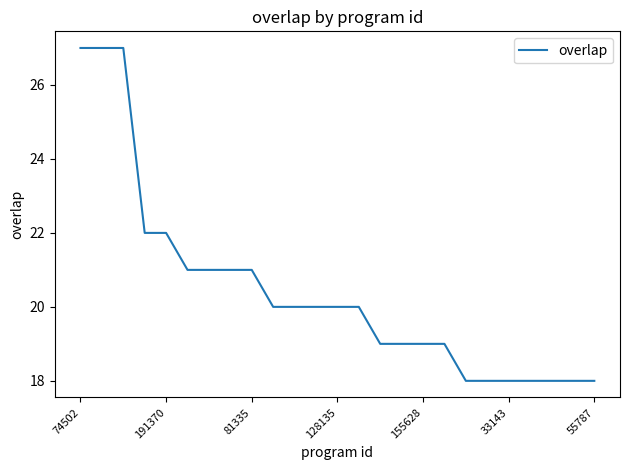

What is the smallest value displayed?

18